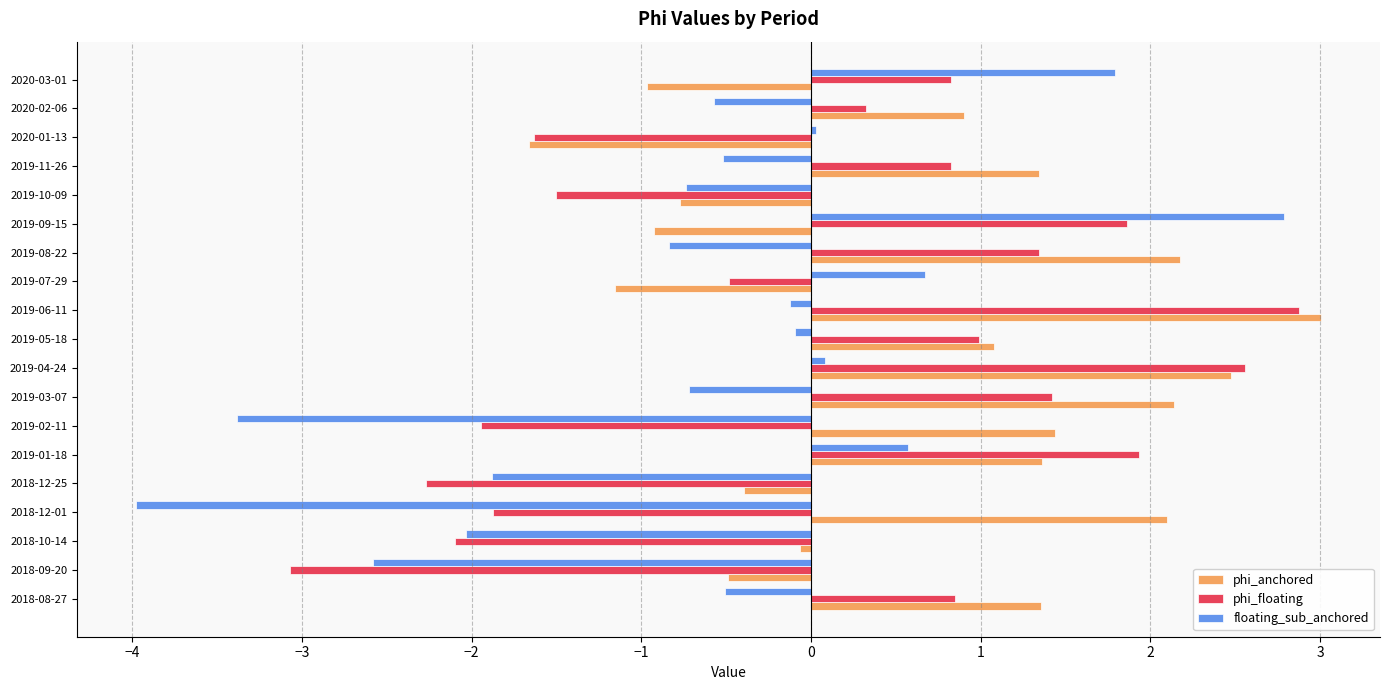

How many data points in phi_floating are less than 0?

8